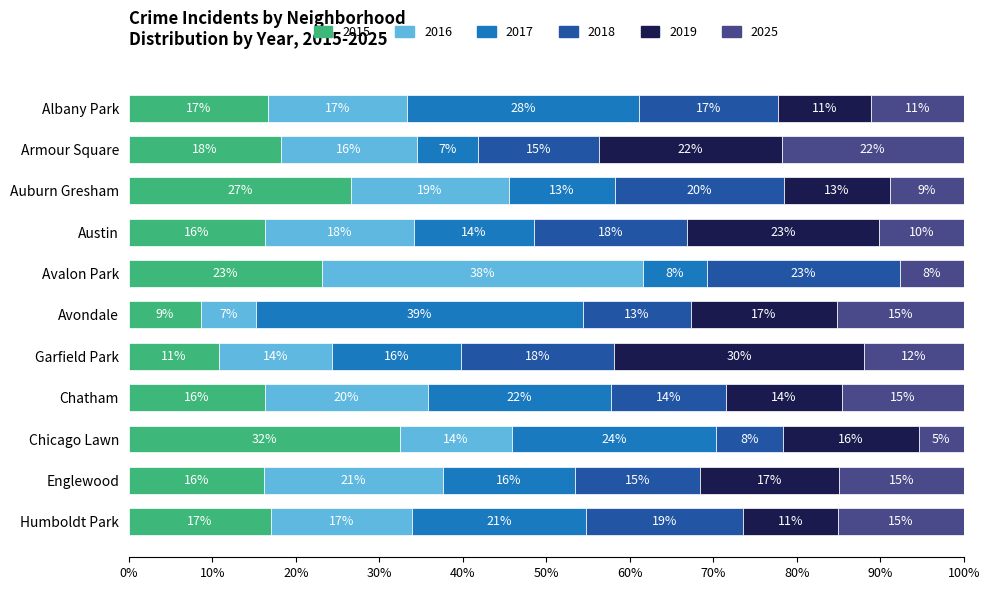

What are all the series names shown in the legend?

2015, 2016, 2017, 2018, 2019, 2025